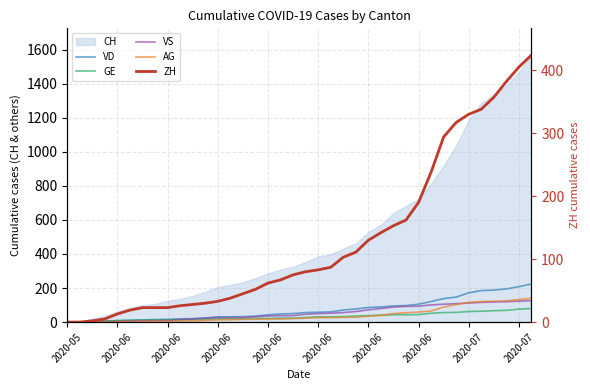

What is the difference between the maximum and minimum values in the ZH series?

424